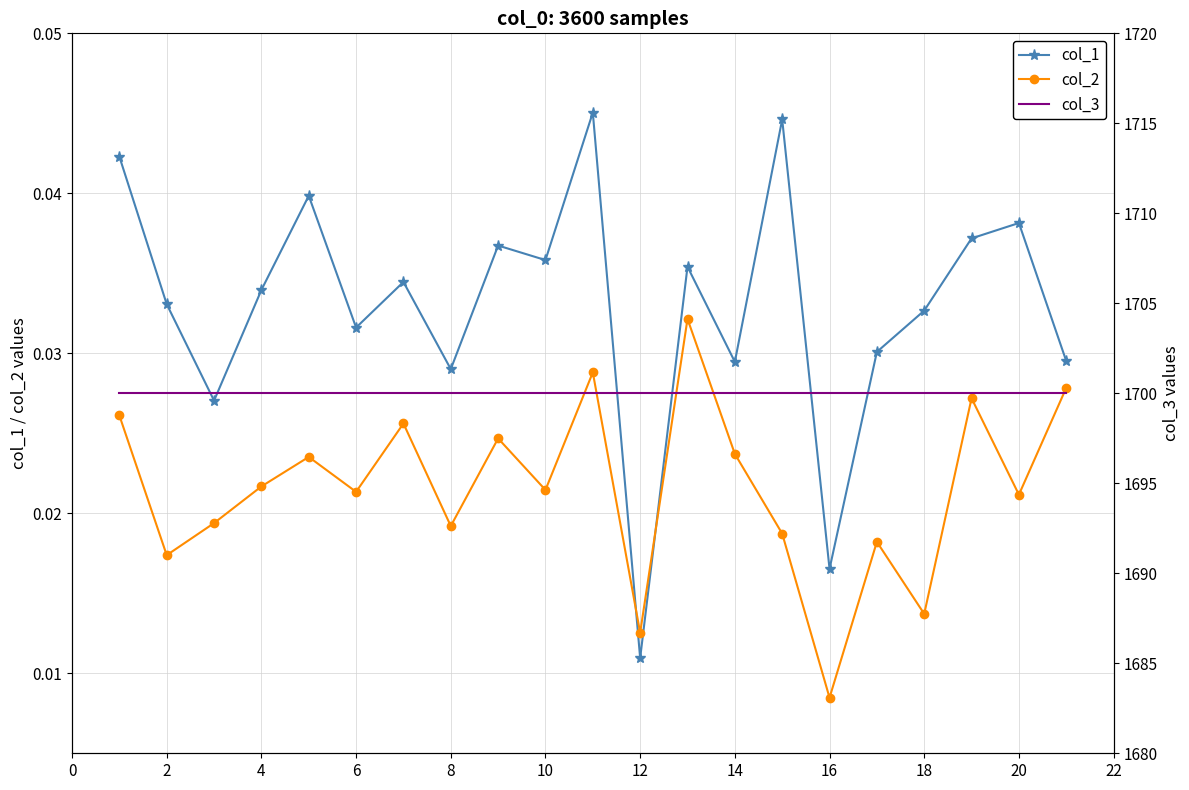

What is the greatest value displayed?

1700.0